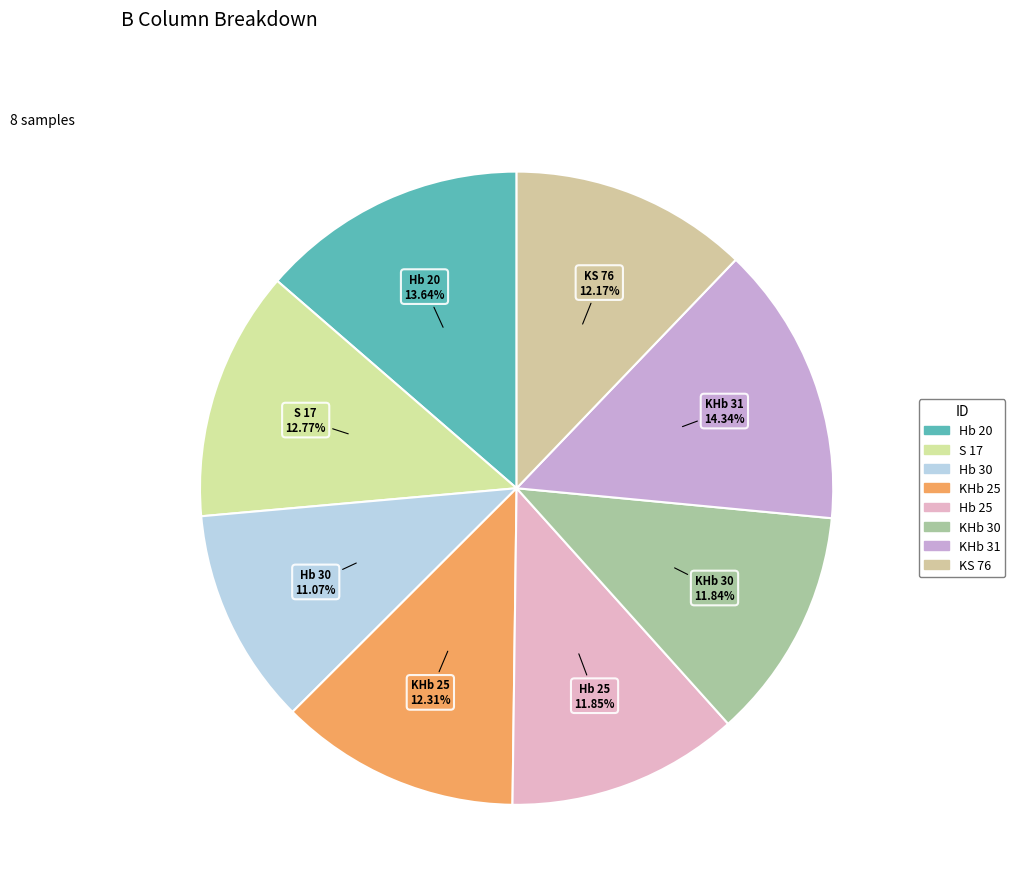

Count the number of slices in the pie.

8